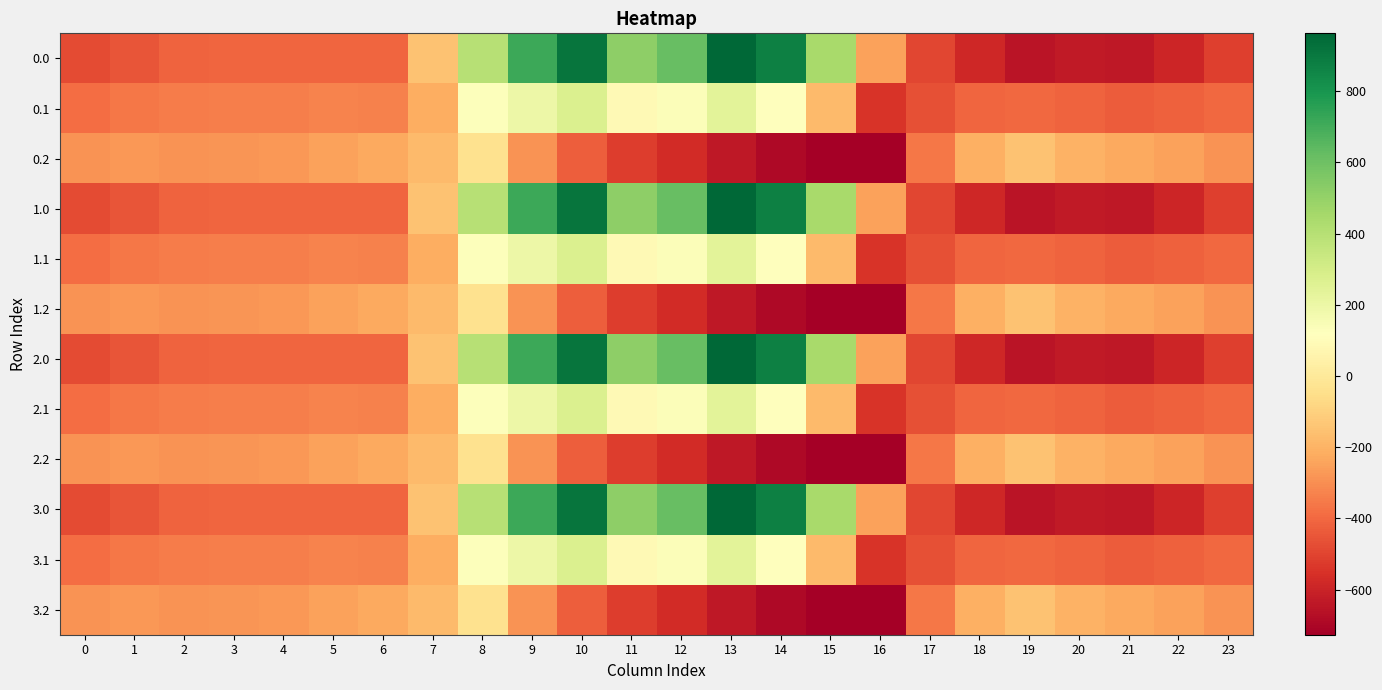

List the series in order of their peak value, lowest first.

0.2, 1.2, 2.2, 3.2, 0.1, 1.1, 2.1, 3.1, 0.0, 1.0, 2.0, 3.0